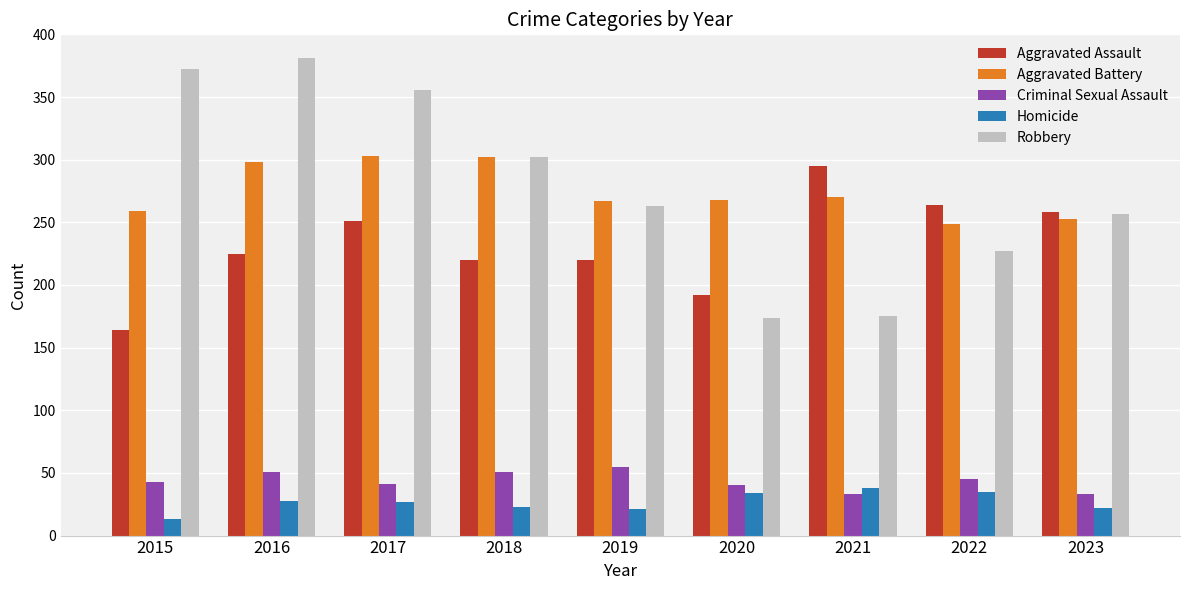

Rank the series by their maximum value, from lowest to highest.

Homicide, Criminal Sexual Assault, Aggravated Assault, Aggravated Battery, Robbery